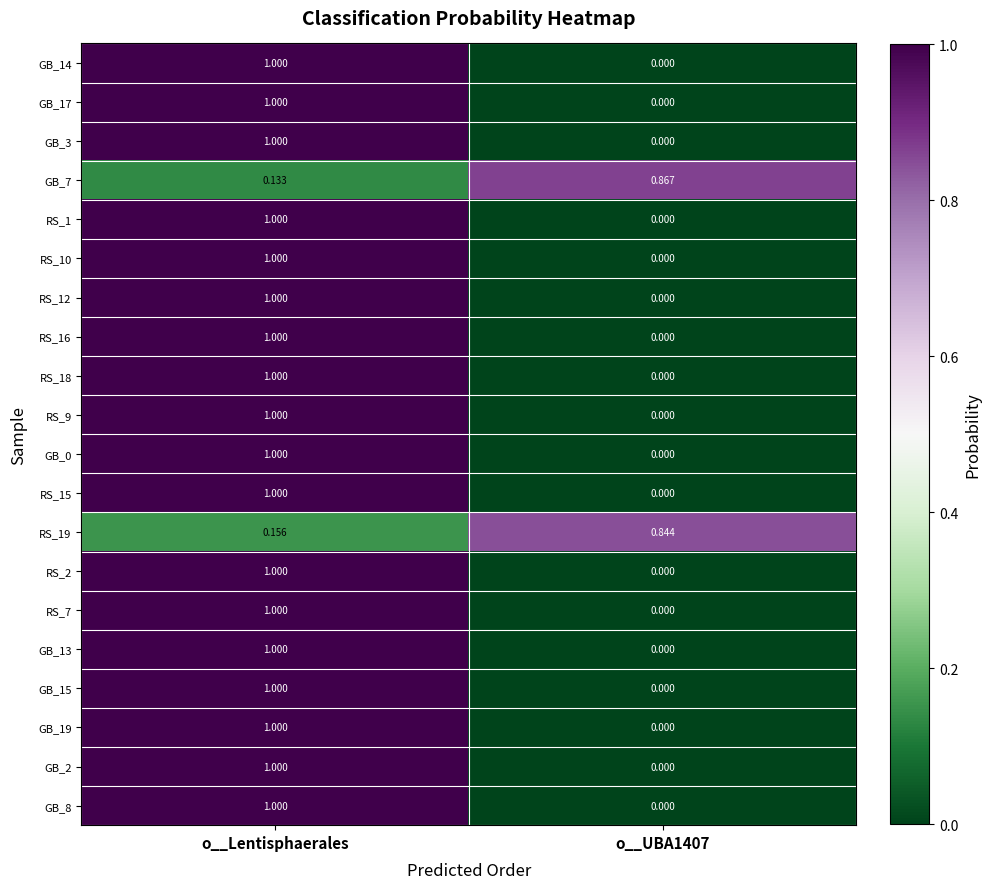

At which category is the sum across all series the highest?

o__Lentisphaerales